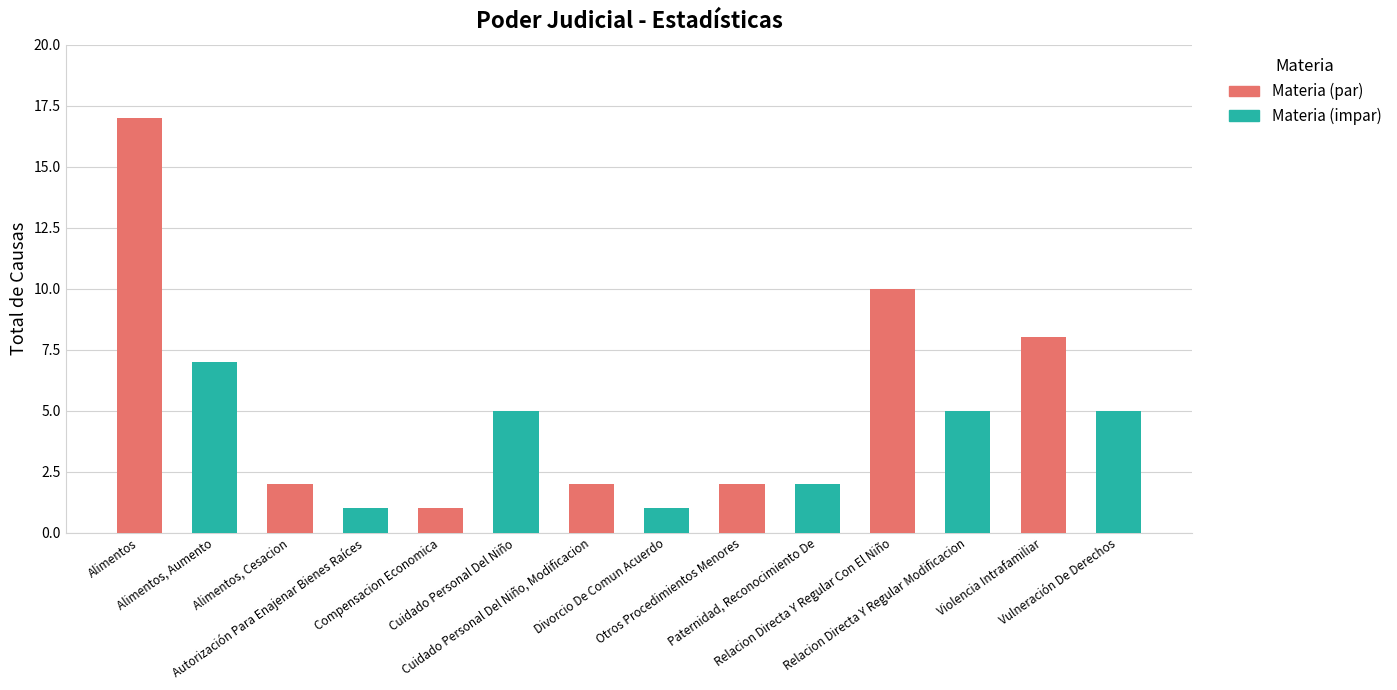

Is it true that the value at Alimentos is 30?

False